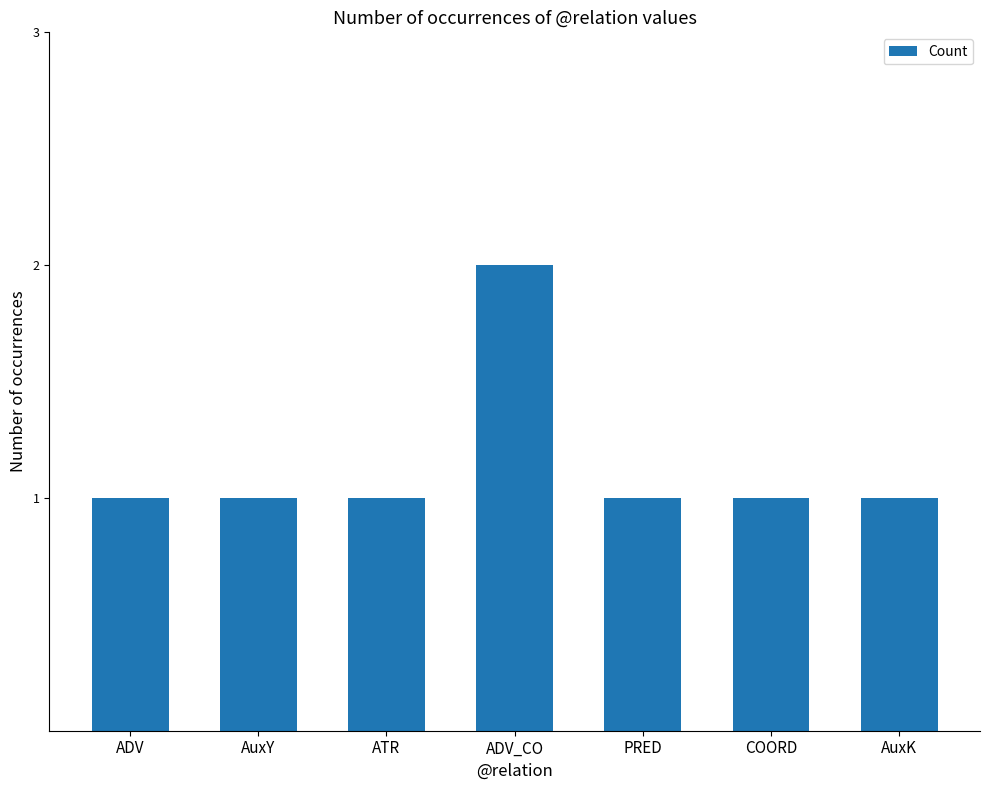

What is the label of the 7th bar from the left?

AuxK